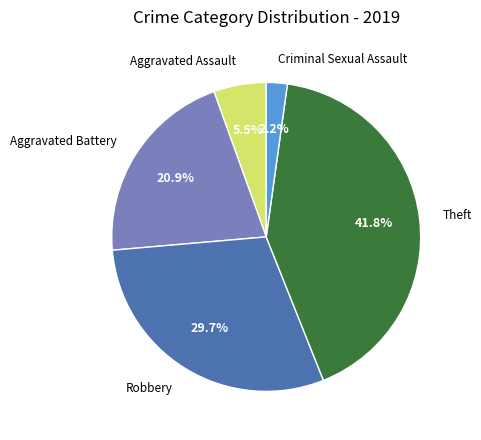

Does any single category account for the majority?

No